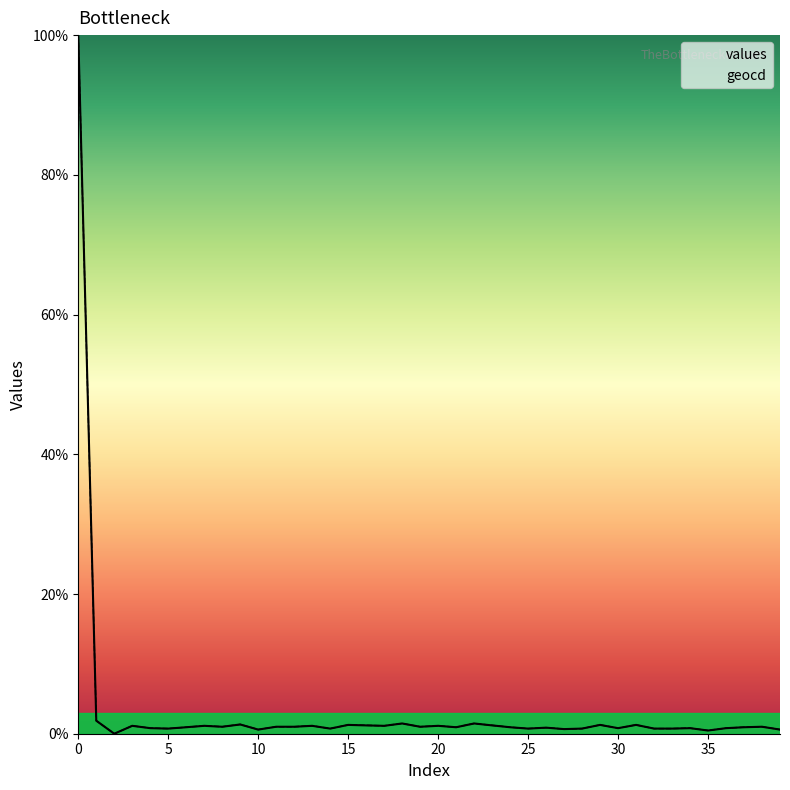

Reading left to right, extract all data points from this chart.

values: 100.0	1.9	0.0	1.1	0.8	0.7	0.9	1.1	1.0	1.3	0.6	1.0	1.0	1.1	0.7	1.3	1.2	1.1	1.5	1.0	1.1	0.9	1.5	1.2	0.9	0.7	0.9	0.7	0.7	1.3	0.8	1.3	0.7	0.7	0.8	0.5	0.8	0.9	1.0	0.6
geocd: 100.0	1.9	0.0	1.1	0.8	0.7	0.9	1.1	1.0	1.3	0.6	1.0	1.0	1.1	0.7	1.3	1.2	1.1	1.5	1.0	1.1	0.9	1.5	1.2	0.9	0.7	0.9	0.7	0.7	1.3	0.8	1.3	0.7	0.7	0.8	0.5	0.8	0.9	1.0	0.6